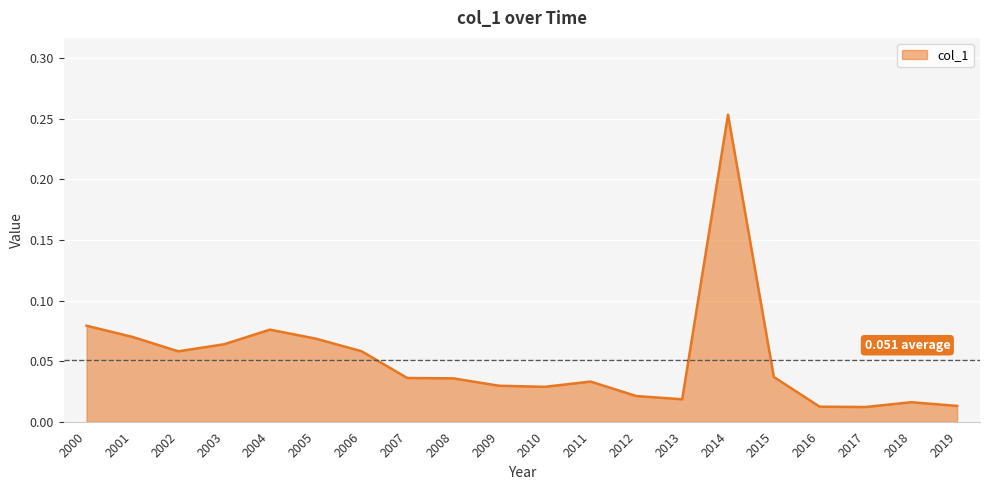

Which has a higher value, 2008 or 2006?

2006